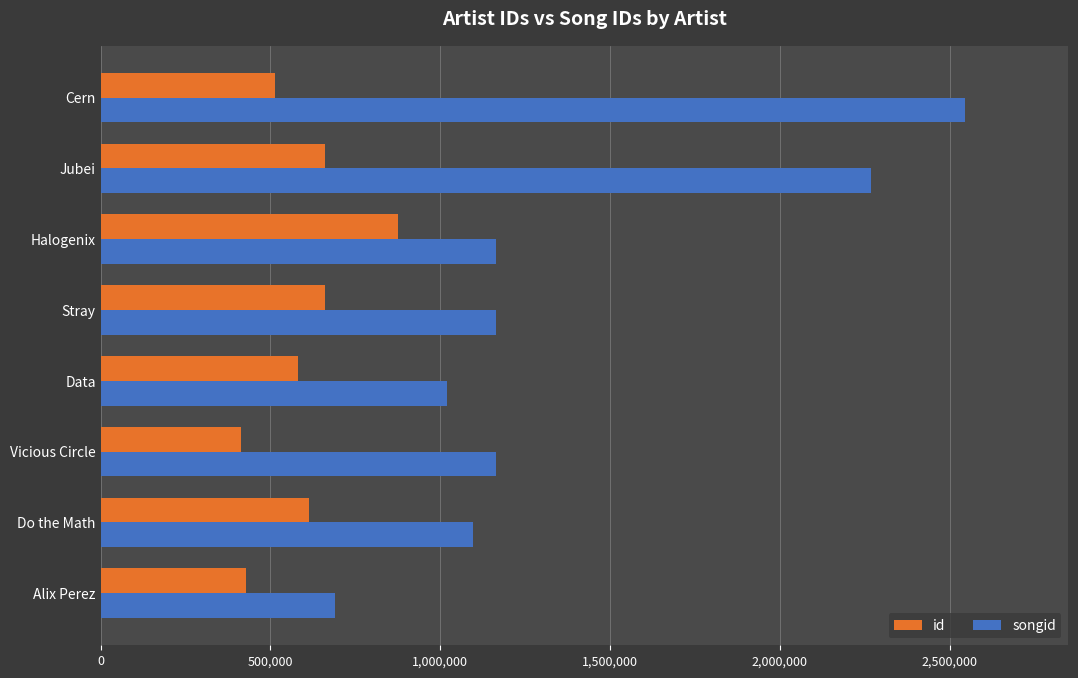

What is the difference between the id values at Cern and Alix Perez?

84946